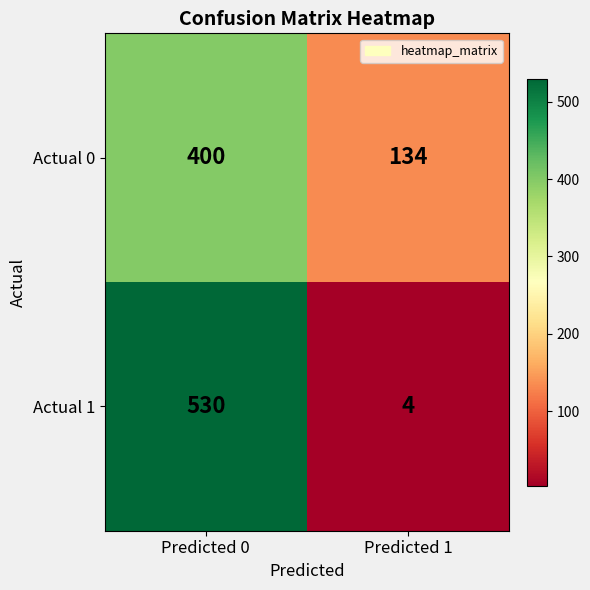

What is the maximum value for Actual 0?

400